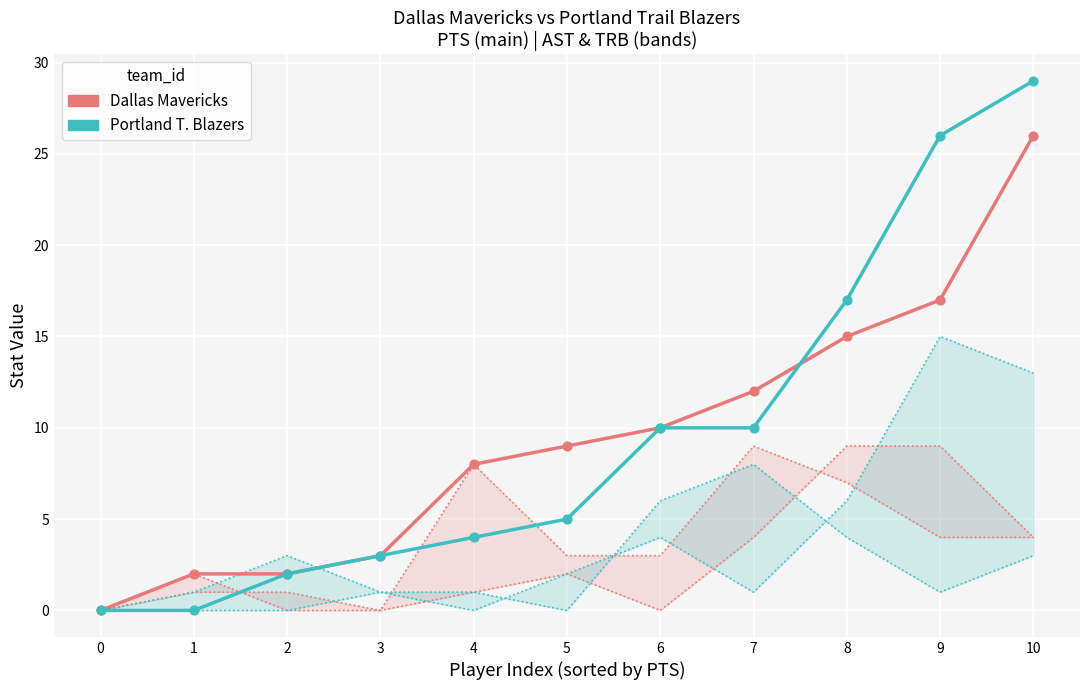

Which series has the largest Y range (max minus min)?

POR PTS